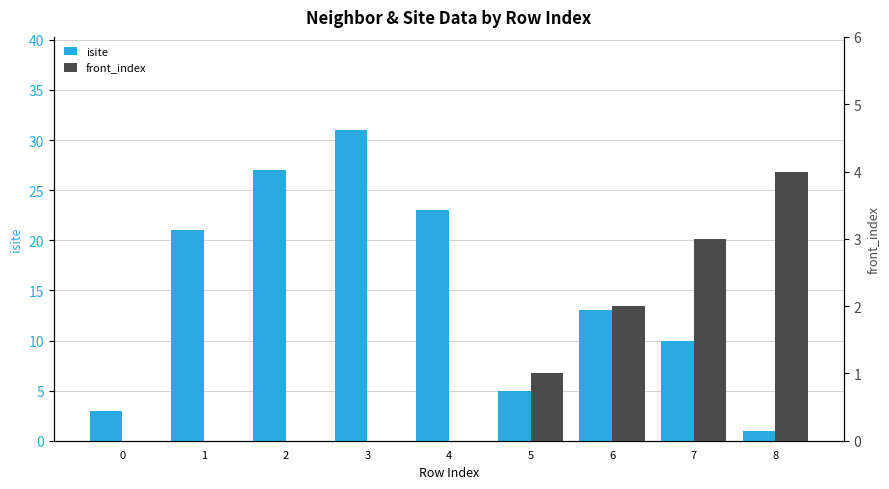

How many data points in isite are less than 13?

4